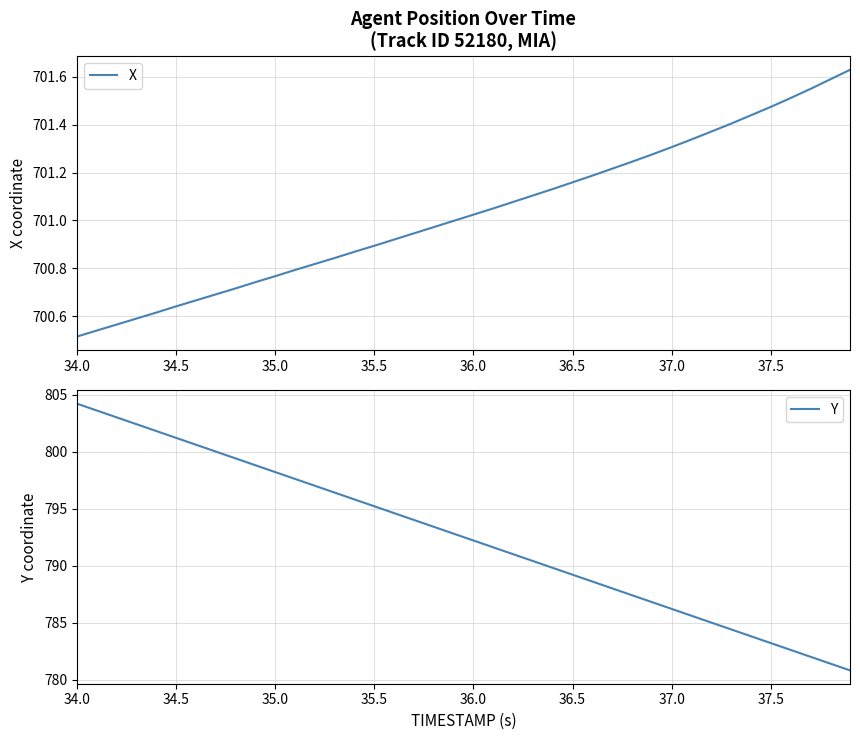

True or false: Y has a value of 305.6 at 36.0.

False